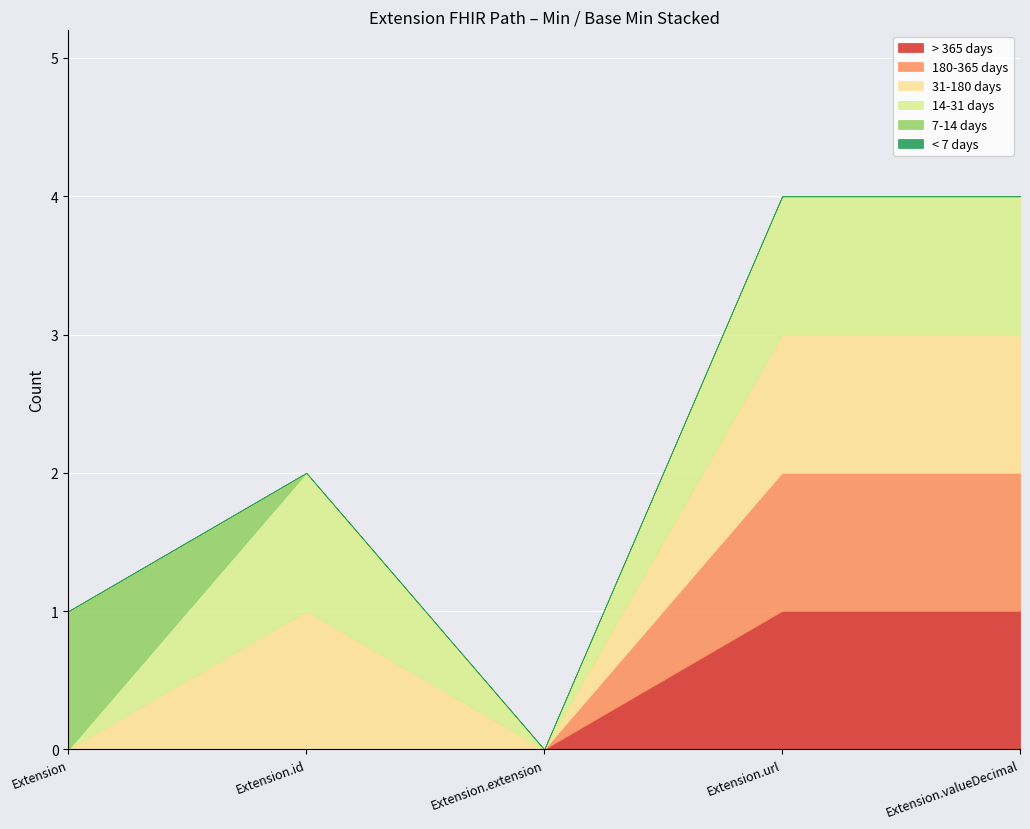

At which category is the sum across all series the highest?

Extension.url